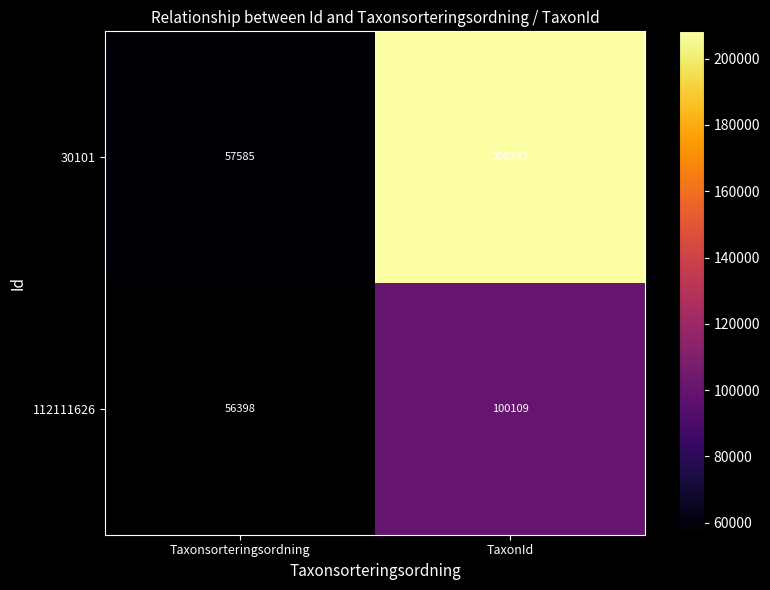

Which series has the largest total across all categories?

30101